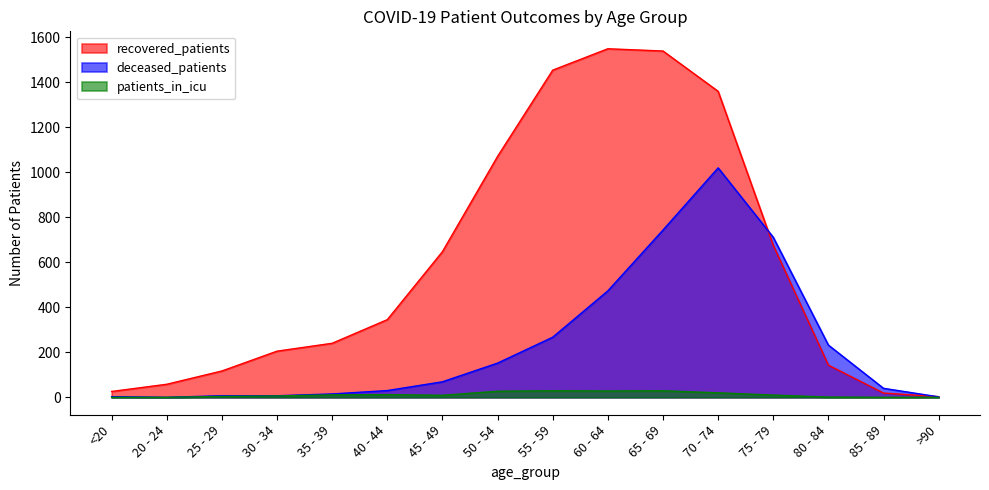

What is the difference between the maximum and second lowest values in the deceased_patients series?

1017